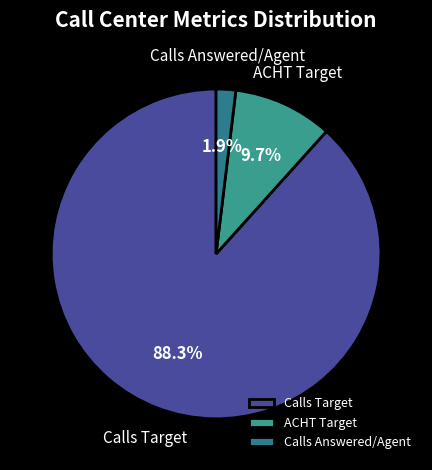

Combined, do Calls Answered/Agent and Calls Target account for over 50%?

Yes